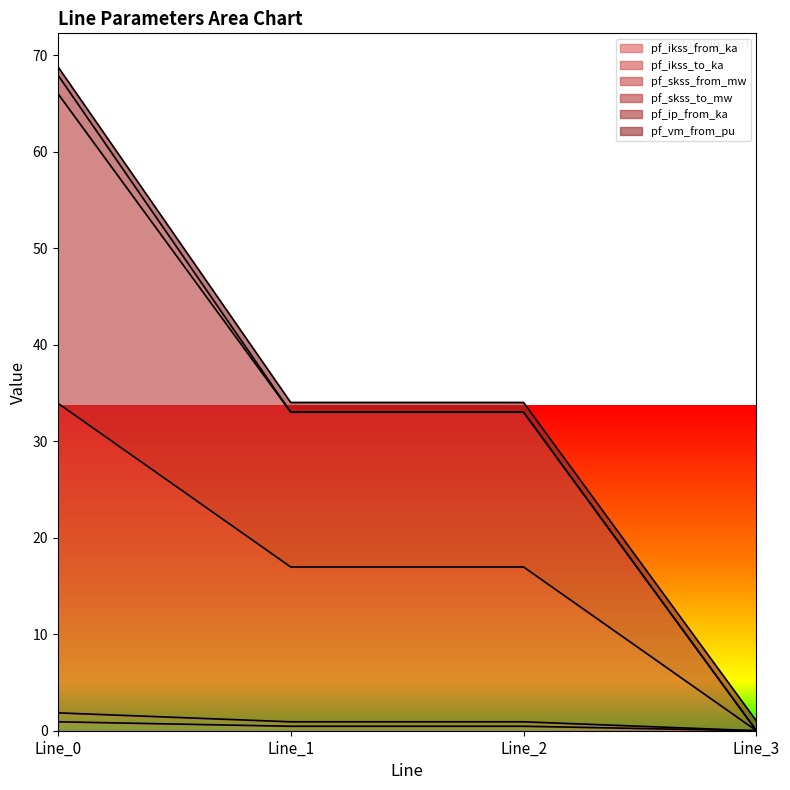

Which series has the largest range (max minus min)?

pf_skss_from_mw